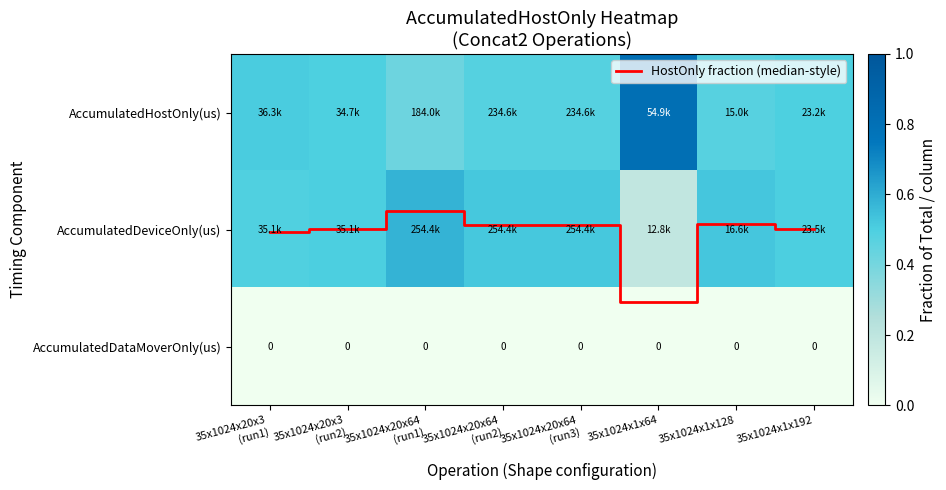

Between 35x1024x1x64 and 35x1024x20x3
(run2), which is larger?

35x1024x1x64